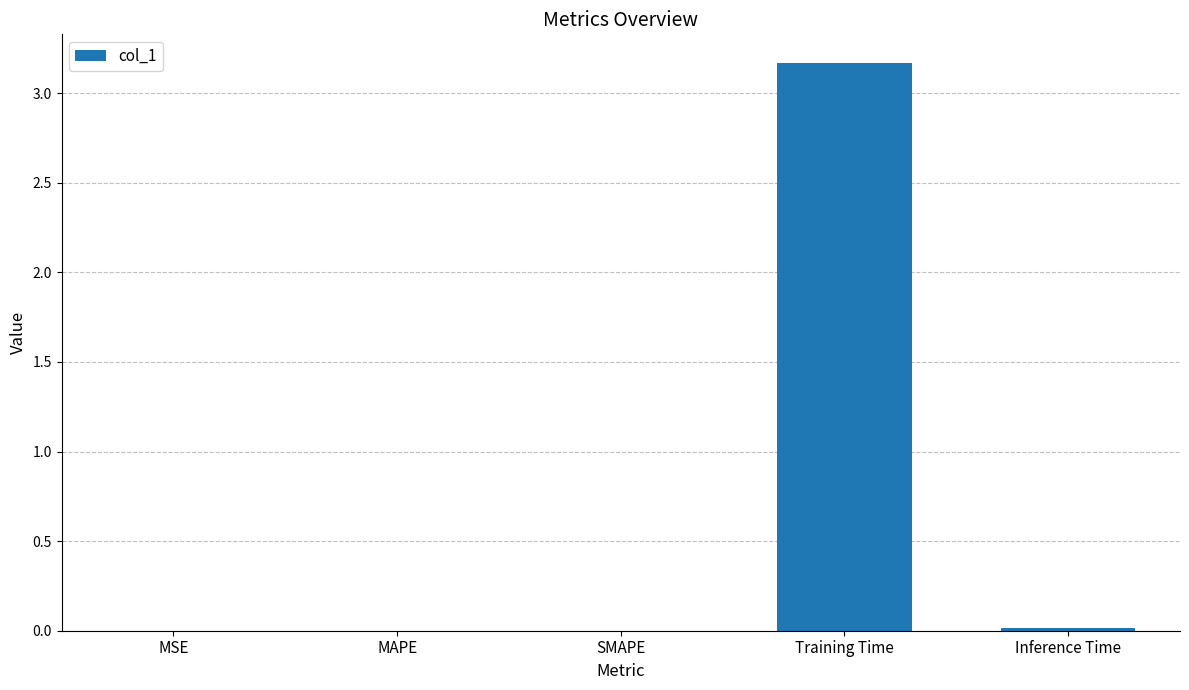

At which category does the chart reach its peak across all series?

Training Time